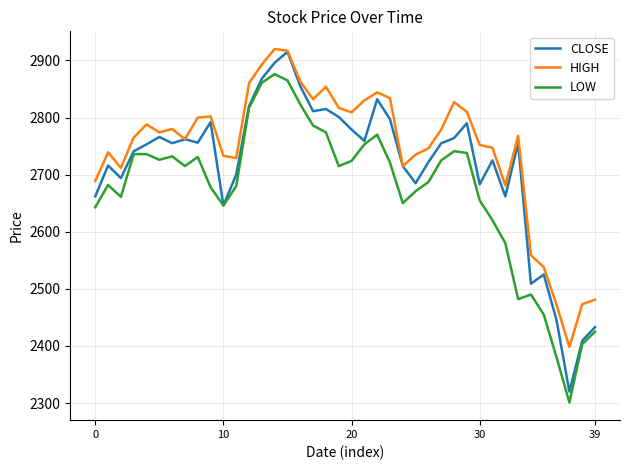

Which series has the largest range (max minus min)?

CLOSE